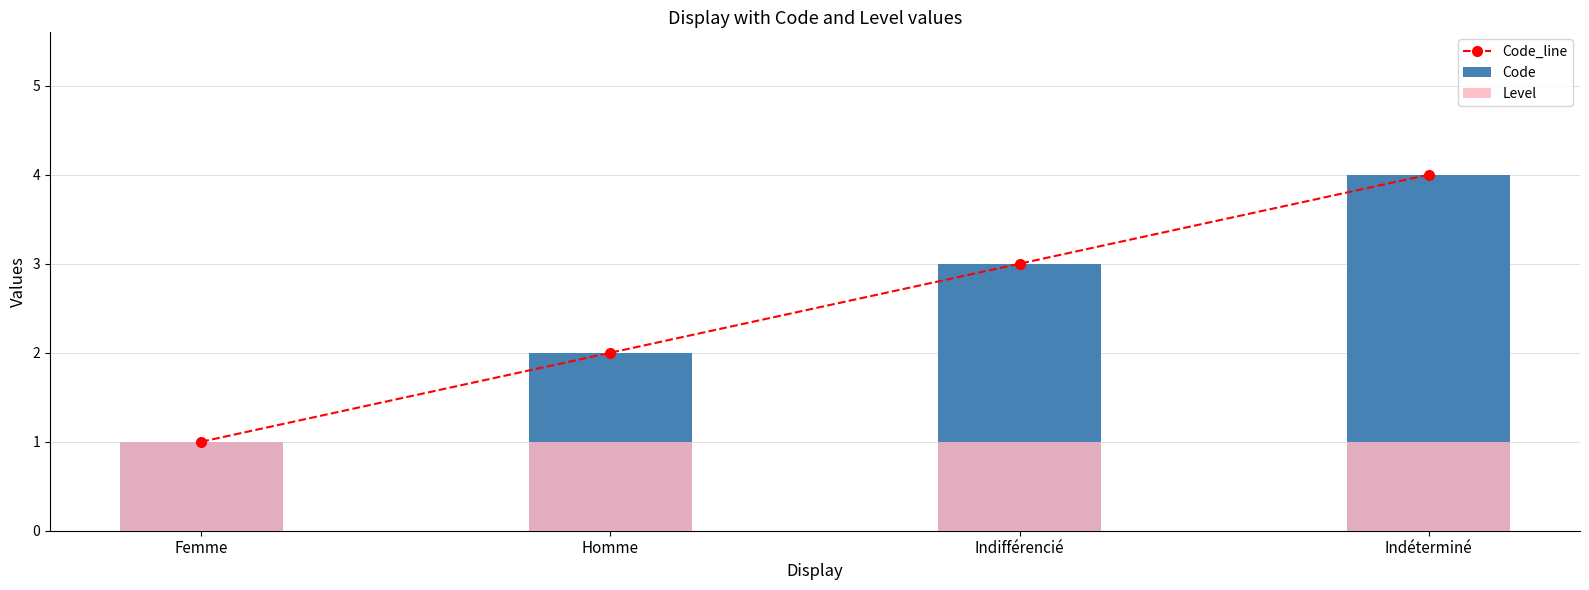

Is the value of Level at Indifférencié greater than the value of Code at Femme?

No